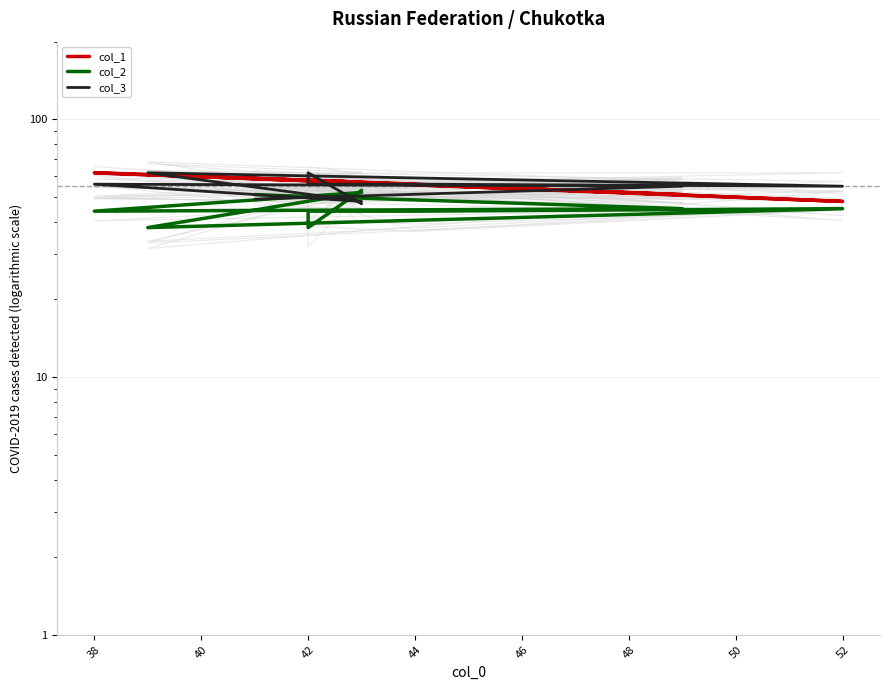

At which category is the sum across all series the highest?

38